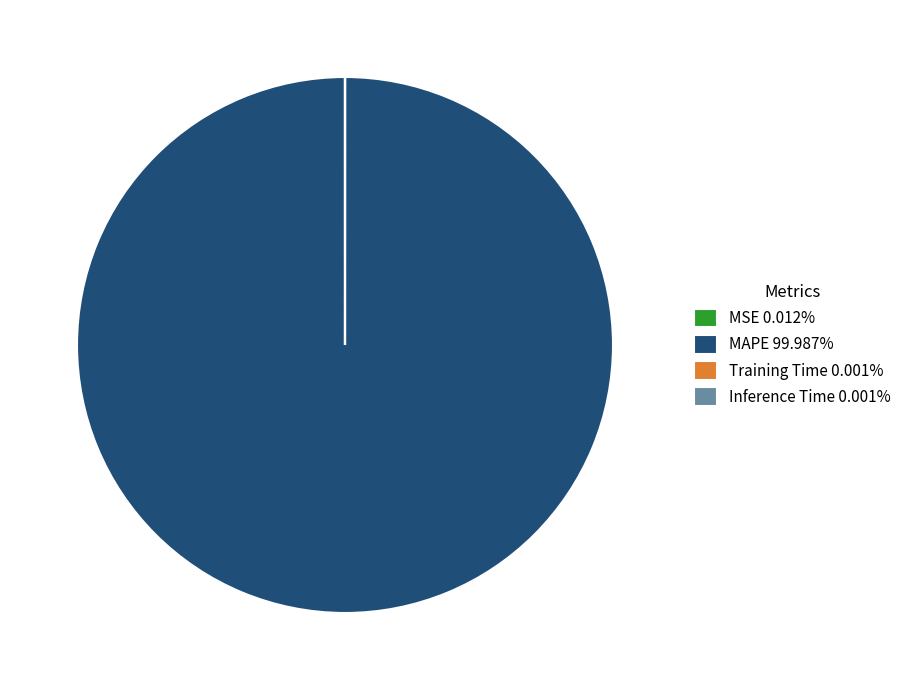

Is MAPE 99.987% the majority of the pie?

Yes